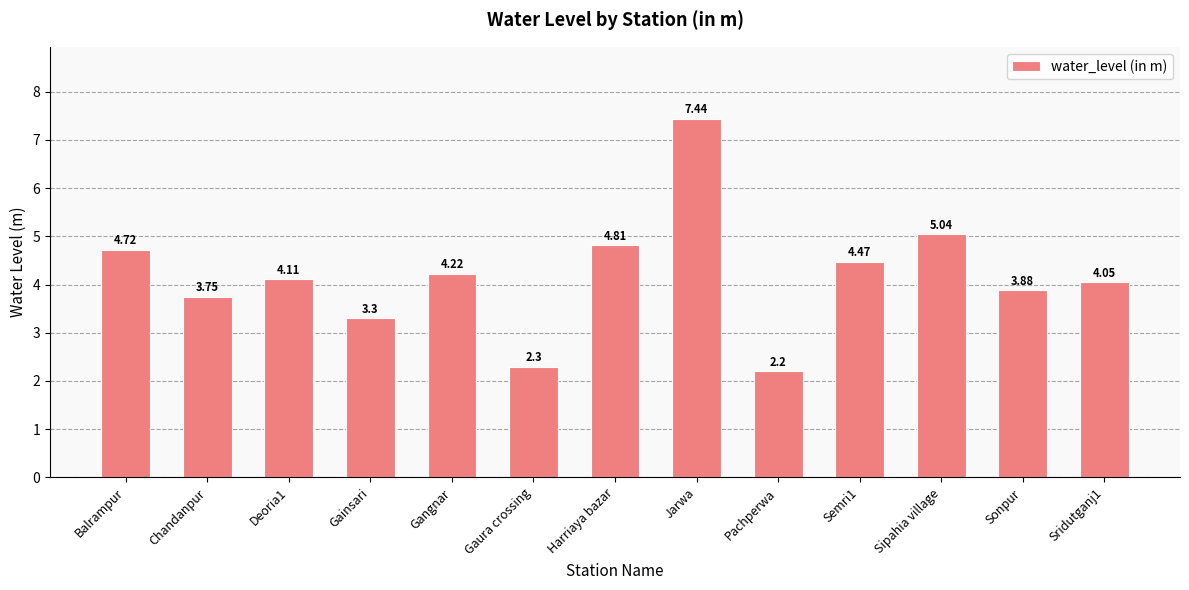

Approximately how many times larger is the value at Pachperwa compared to Harriaya bazar?

0.5